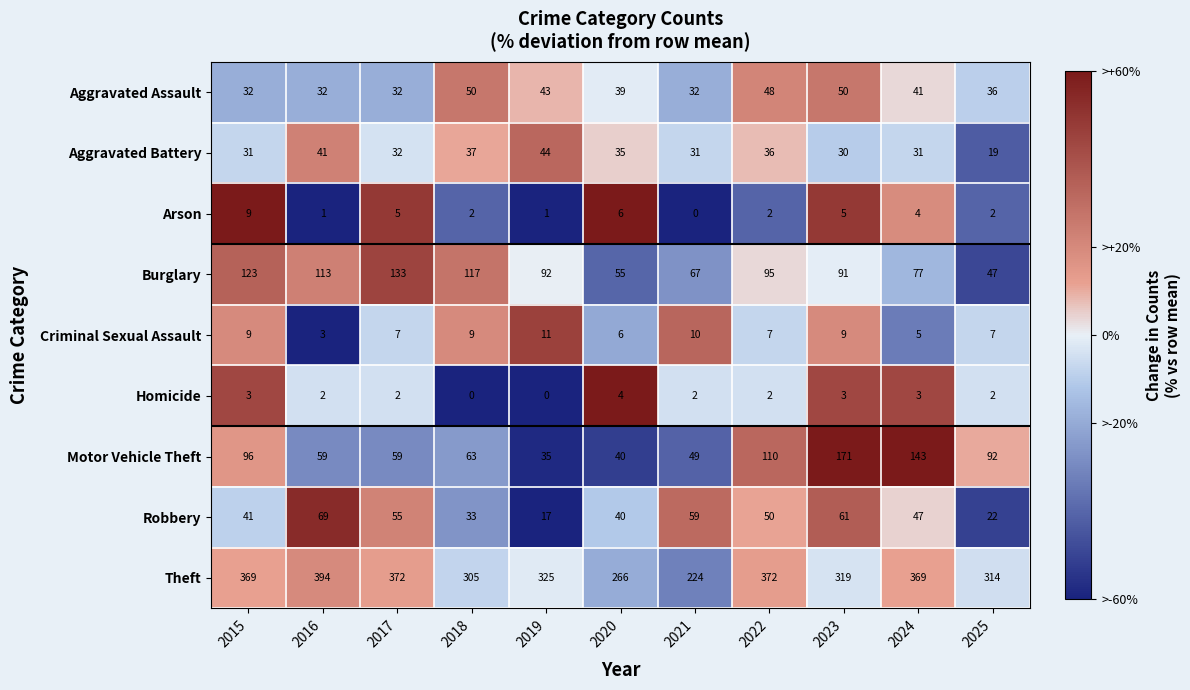

Between 2022 and 2025, which series saw the biggest shift?

Theft